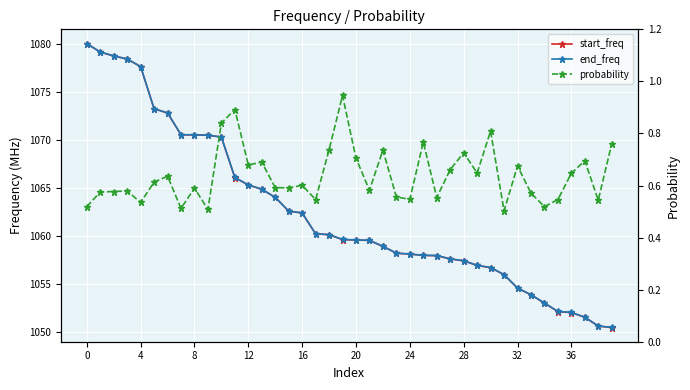

Read the end_freq value at 29.

1057.0